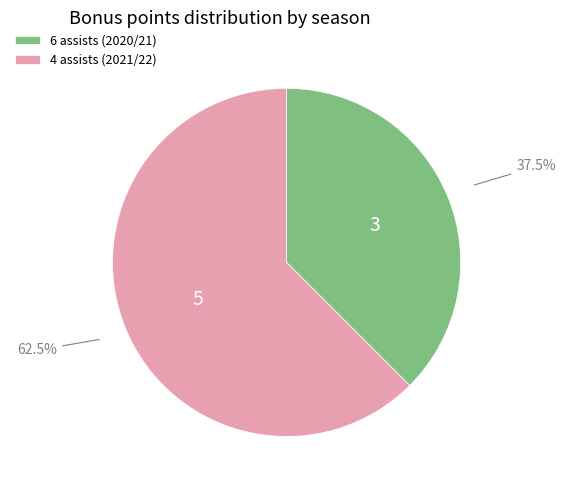

Rank the categories by value from lowest to highest.

6 assists (2020/21), 4 assists (2021/22)